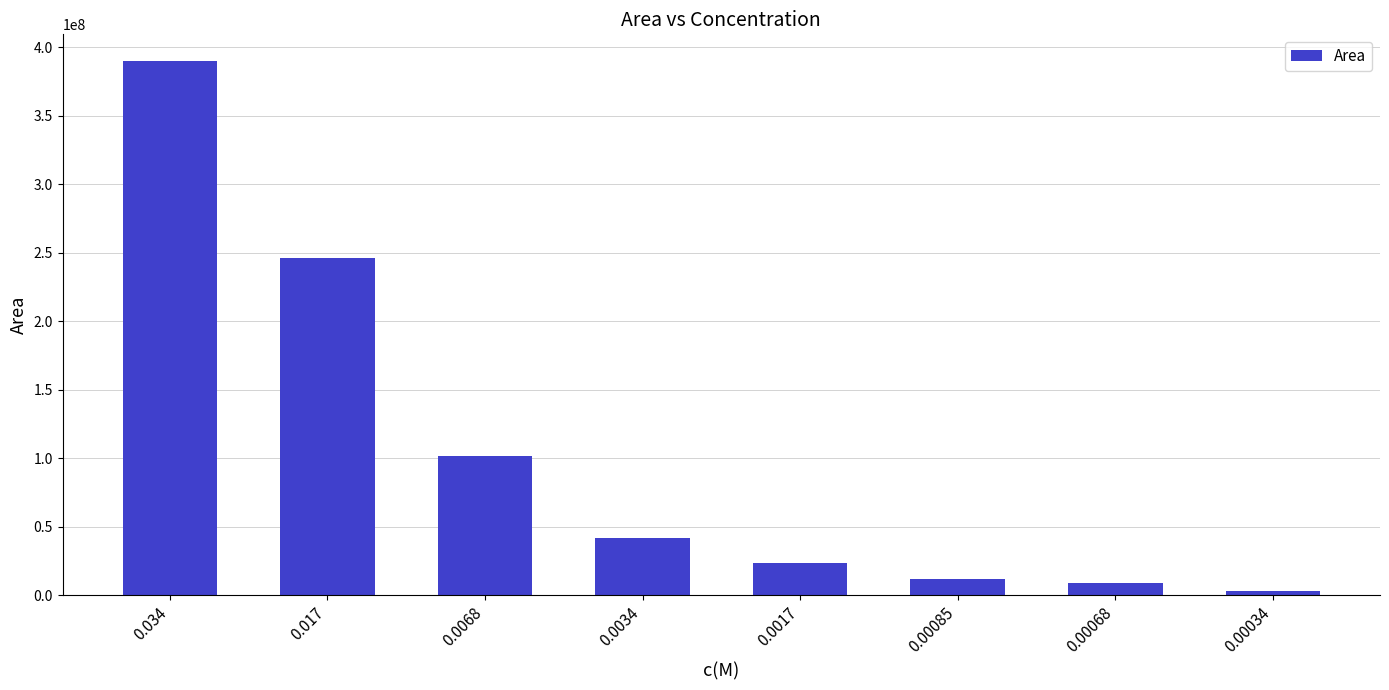

What is the difference between the second highest and minimum values?

242744004